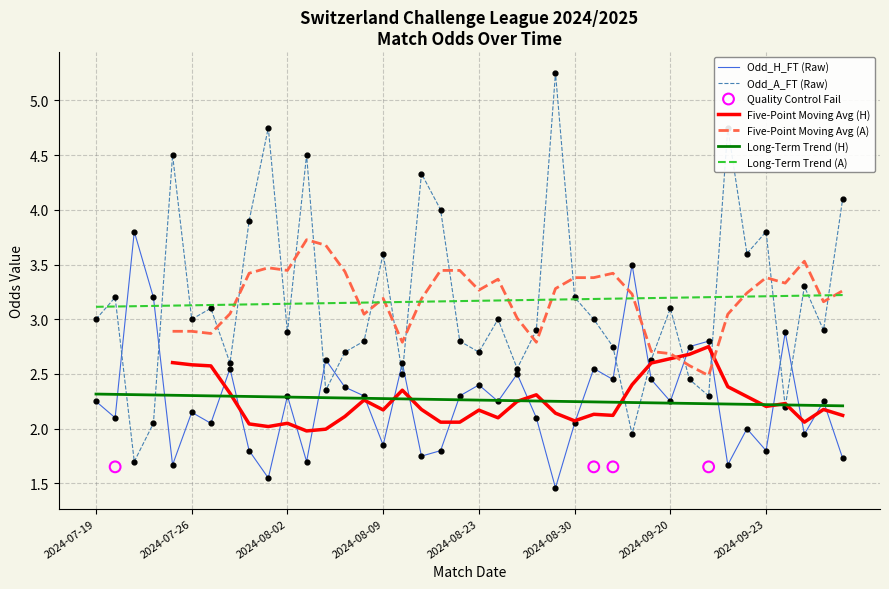

Which series reaches the minimum Y coordinate?

Odd_H_FT